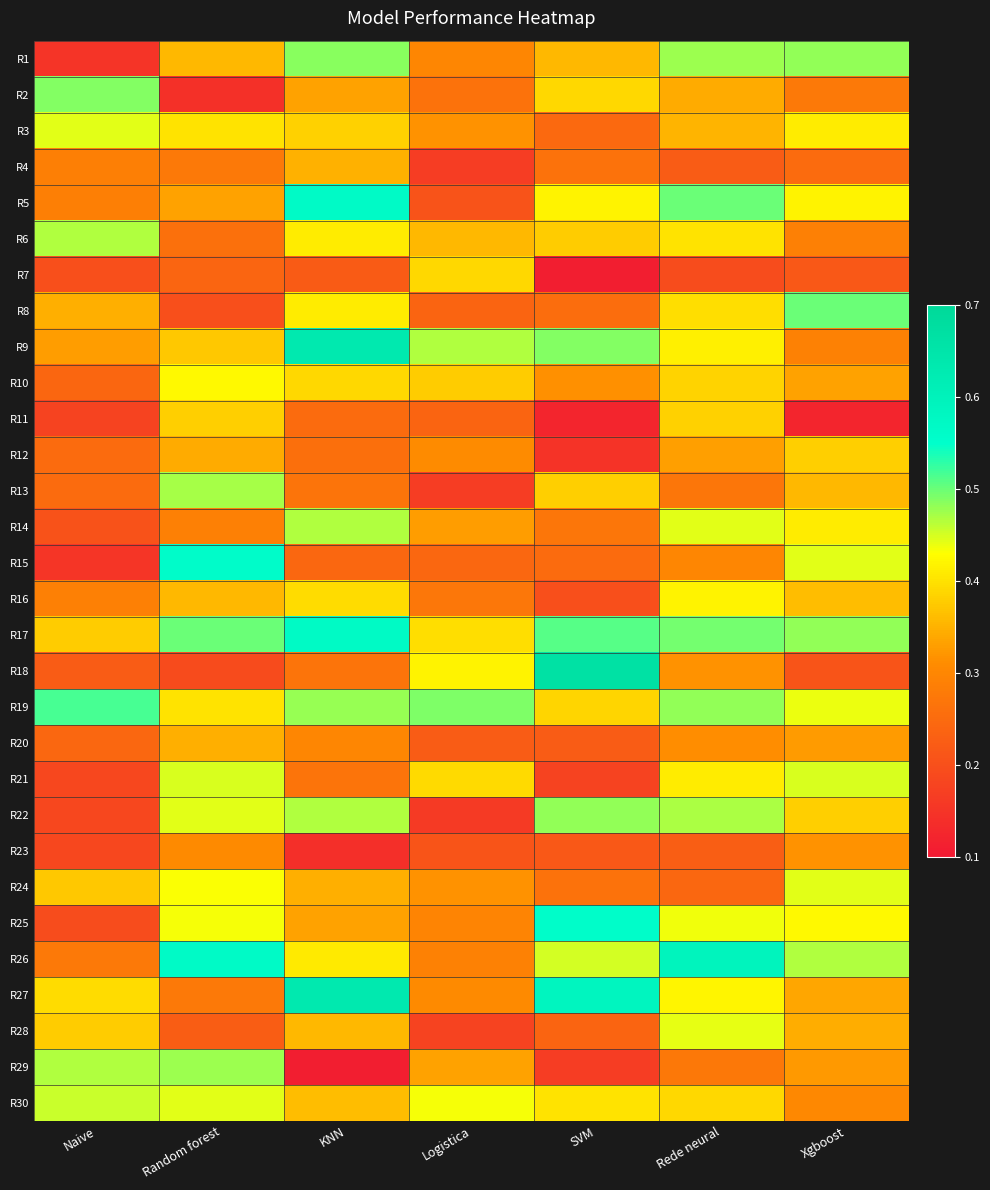

What is the difference between the highest and lowest values at Random forest?

0.4